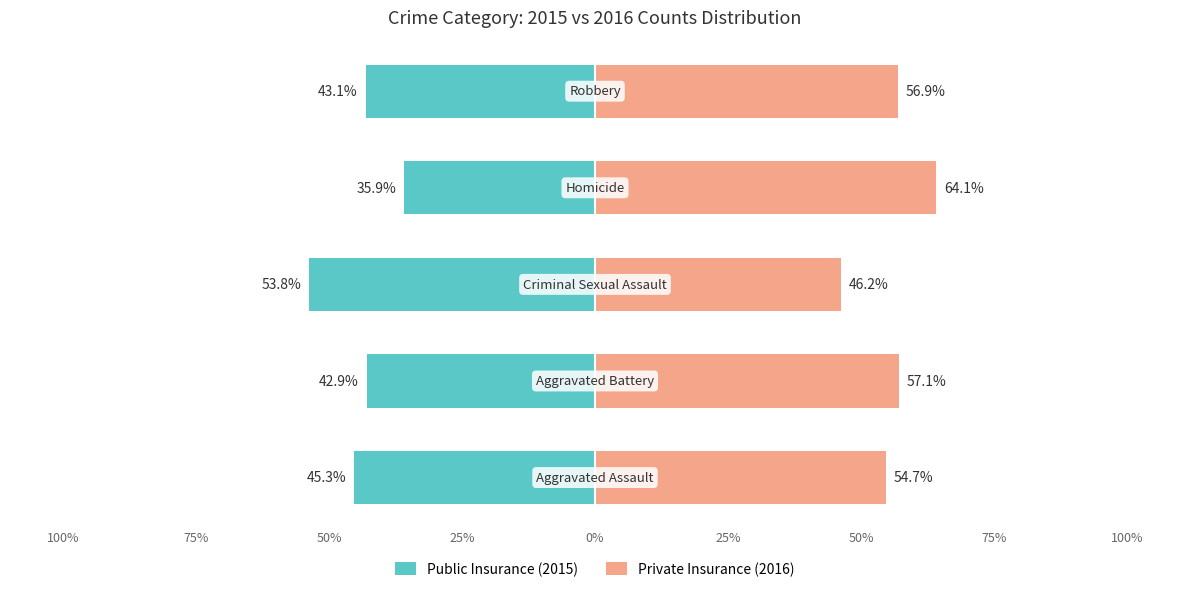

The value of Public Insurance (2015) at 75% is -42.9. True or false?

True